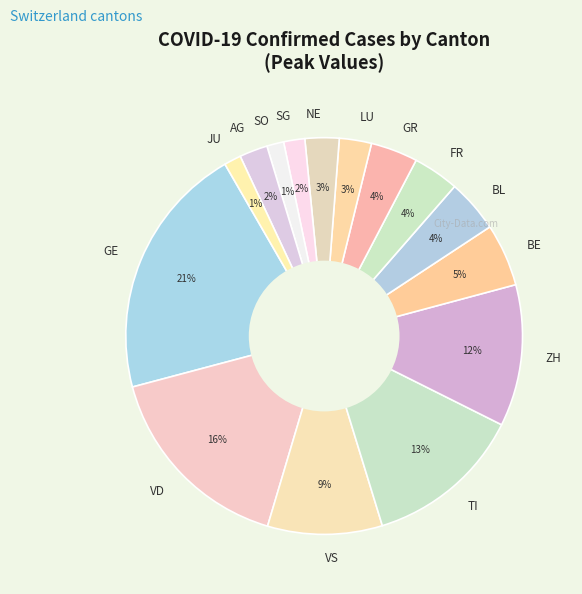

Between LU and BL, which is larger?

BL